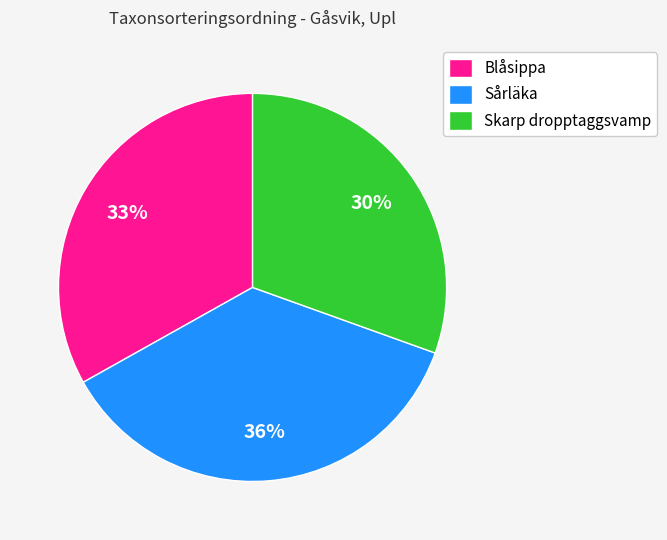

Is the sum of Sårläka and Blåsippa greater than half?

Yes